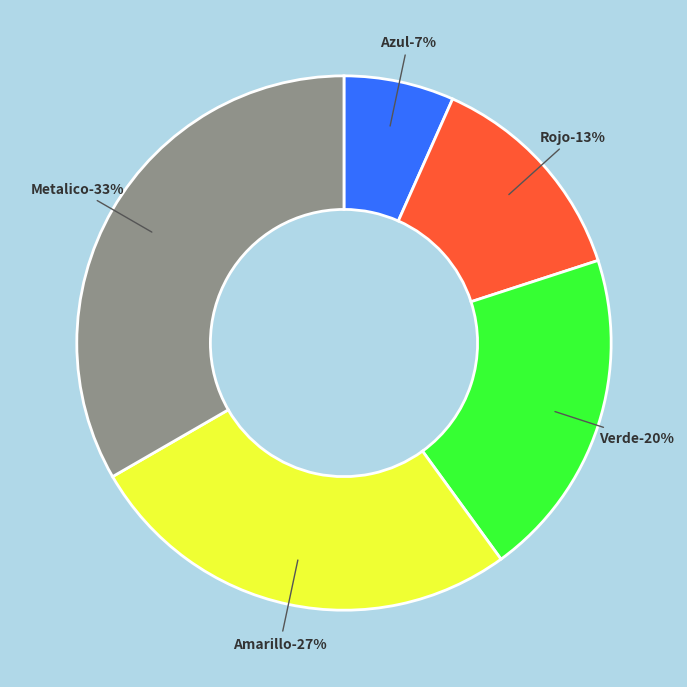

Is the sum of Verde and Azul greater than half?

No